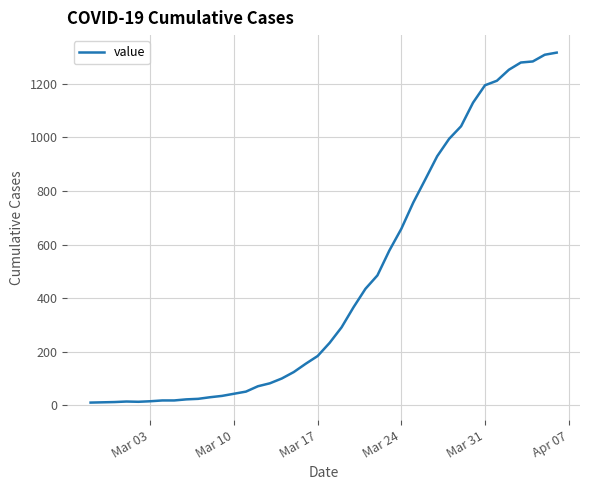

What is the greatest value displayed?

1317